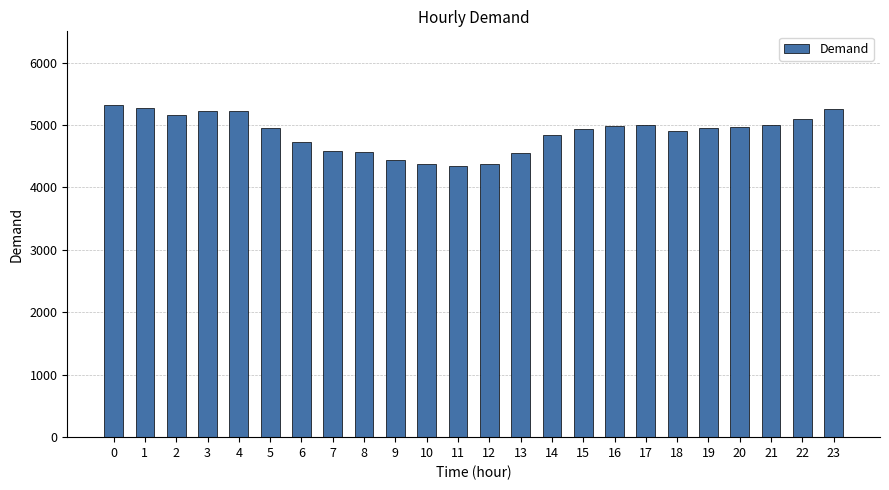

The value at 16 is 4979. True or false?

True